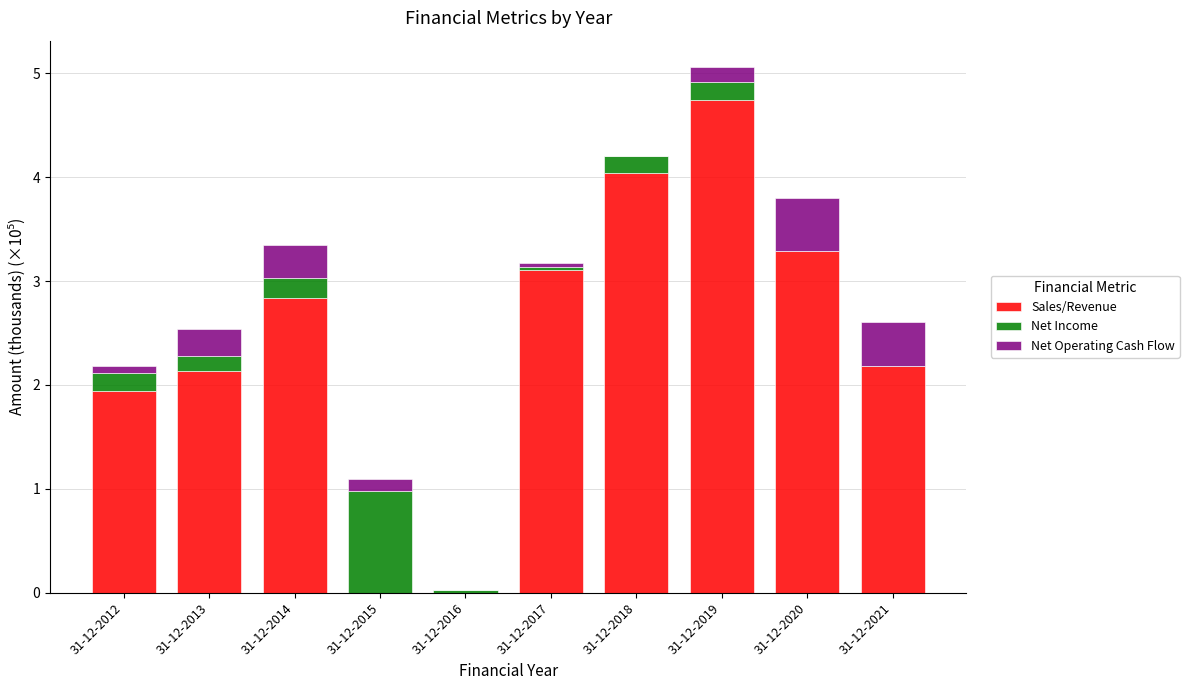

At which category is the sum across all series the highest?

31-12-2019